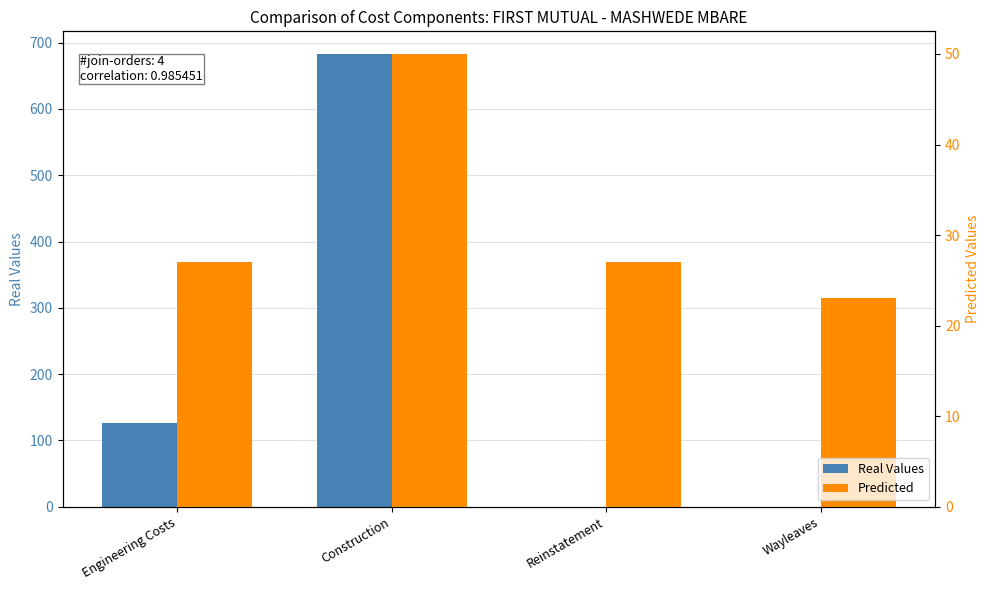

Which has a higher value, Reinstatement or Engineering Costs?

Engineering Costs